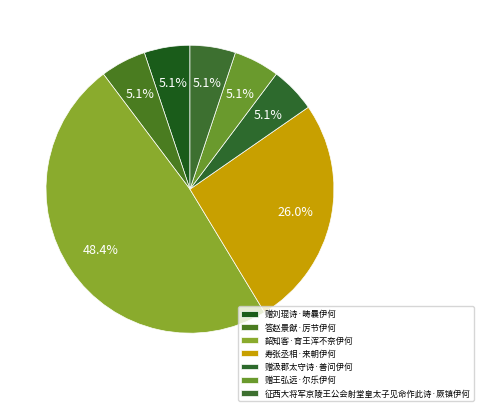

Do 赠王弘远·尔乐伊何 and 征西大将军京陵王公会射堂皇太子见命作此诗·厥镇伊何 together represent more than half of the pie?

No